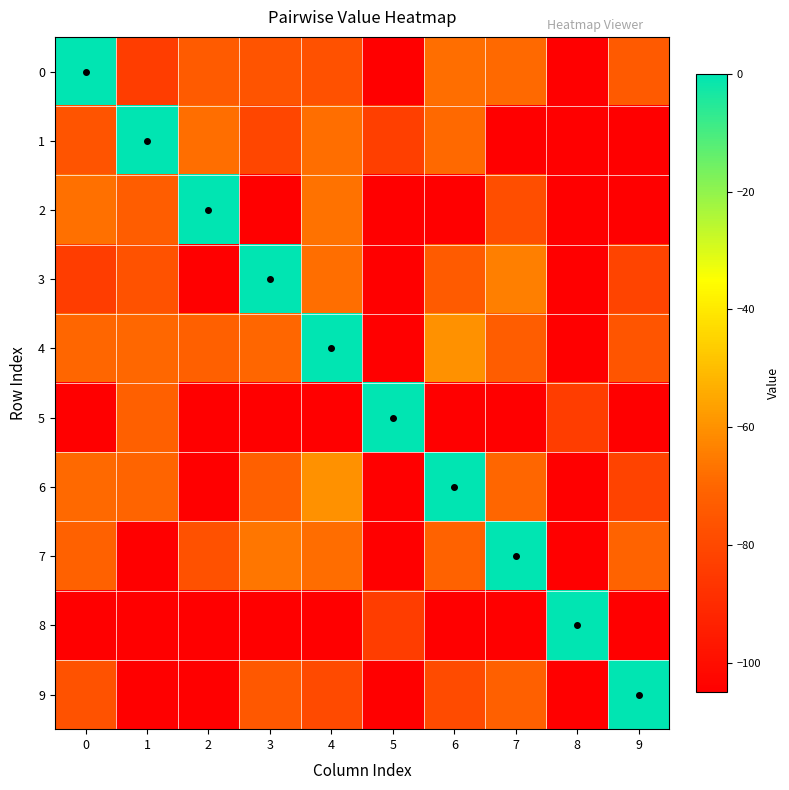

Between 5 and 7, which series saw the biggest shift?

5